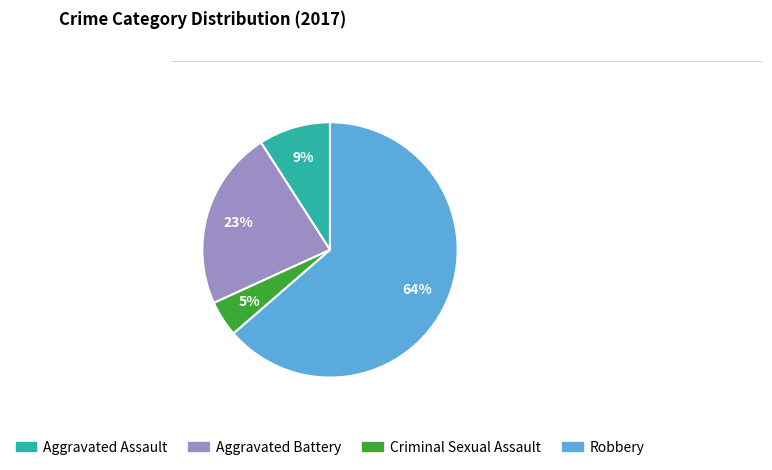

To the nearest percent, what percentage of the pie is Aggravated Assault?

9%